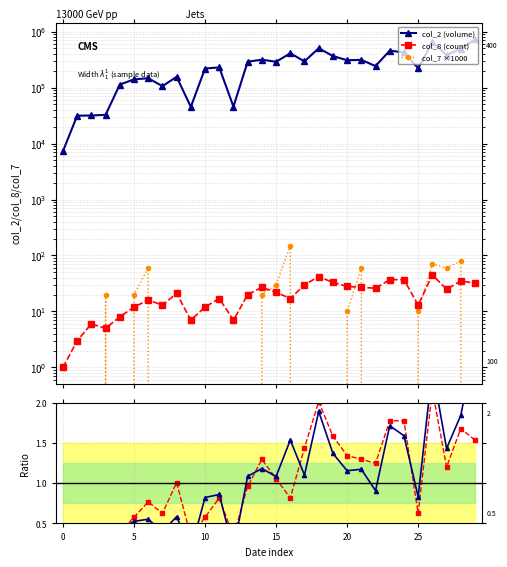

Is the value of col_2 ratio at 24 greater than the value of col_2 (volume) at 11?

No